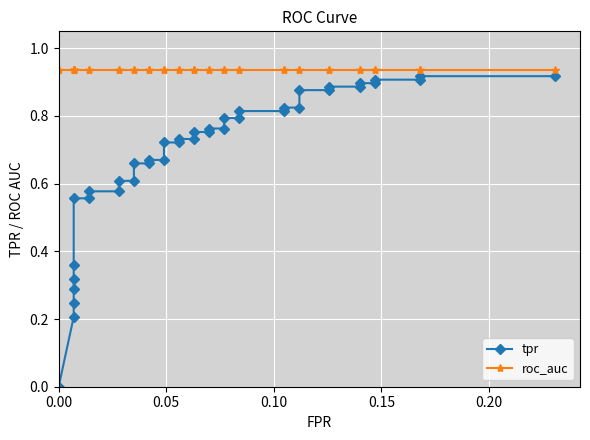

What is the value of the tpr point at the 33rd from the left?

0.9